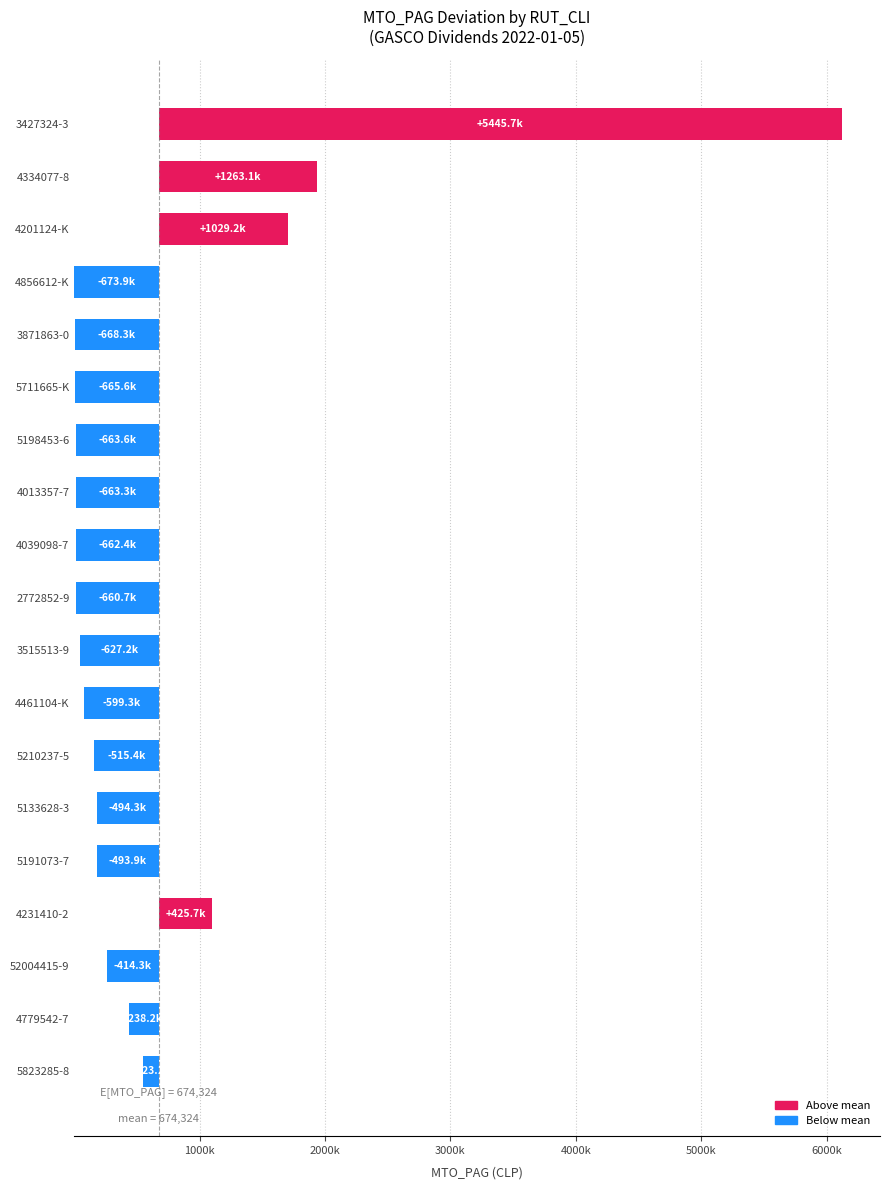

True or false: the data shows 246942.2 at 4013357-7.

False